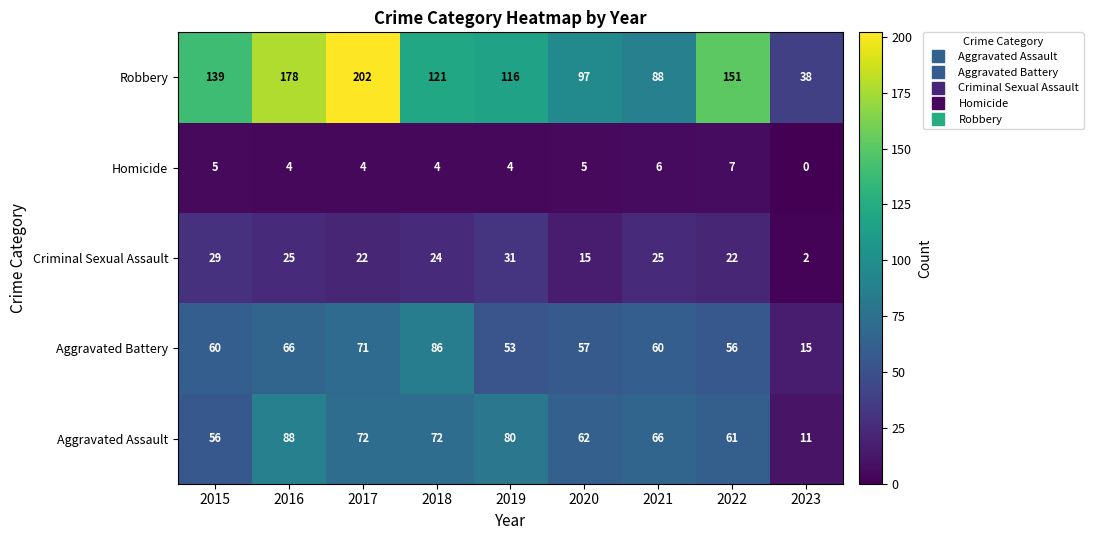

Which series changed the most between 2017 and 2020?

Robbery